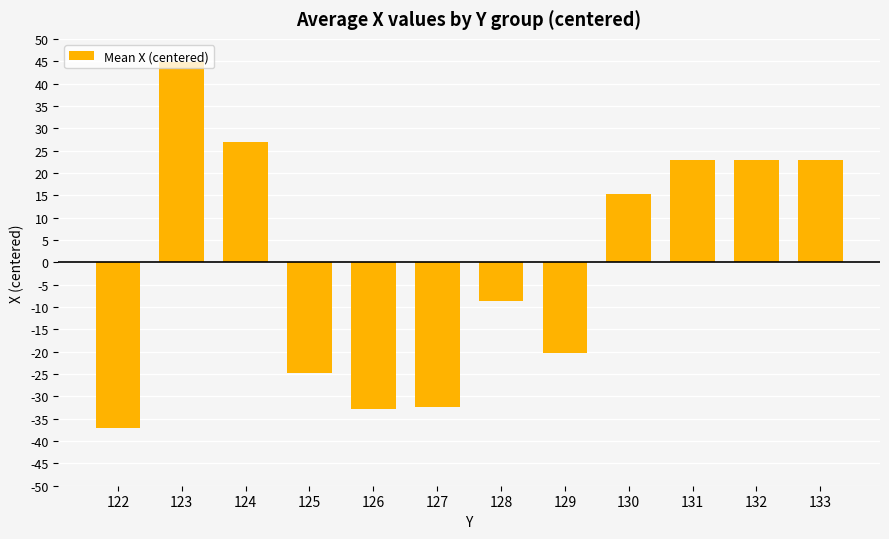

Which has a higher value, 123 or 131?

123